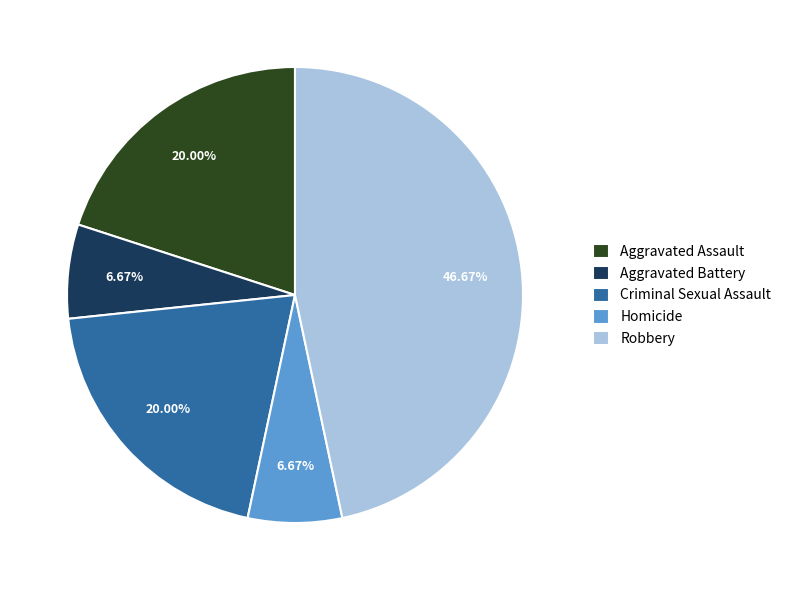

Count the number of slices in the pie.

5